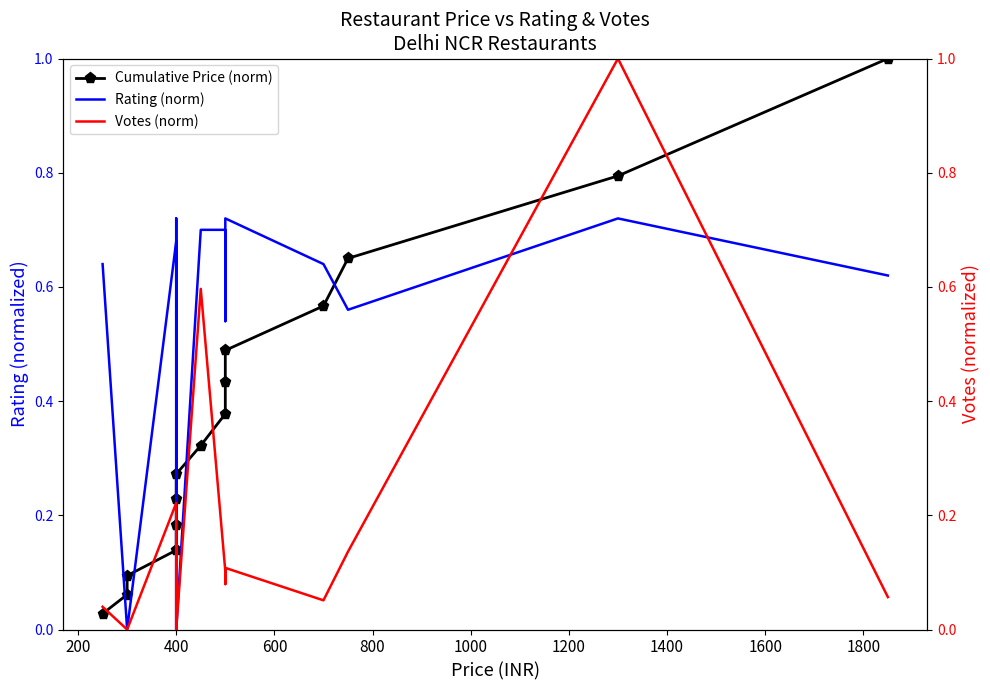

Which series has the largest total across all categories?

Rating (norm)